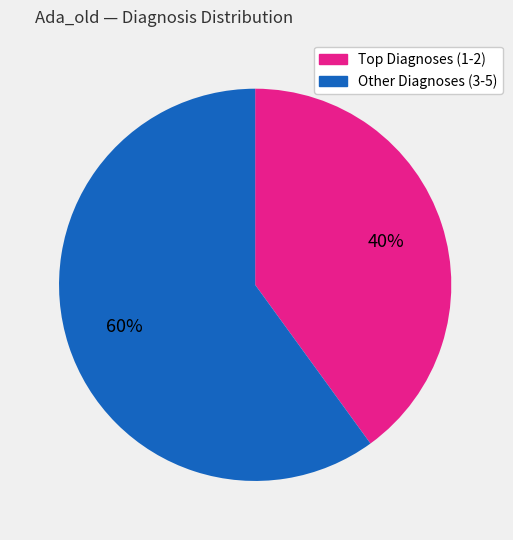

Is there any slice that represents more than half of the pie?

Yes